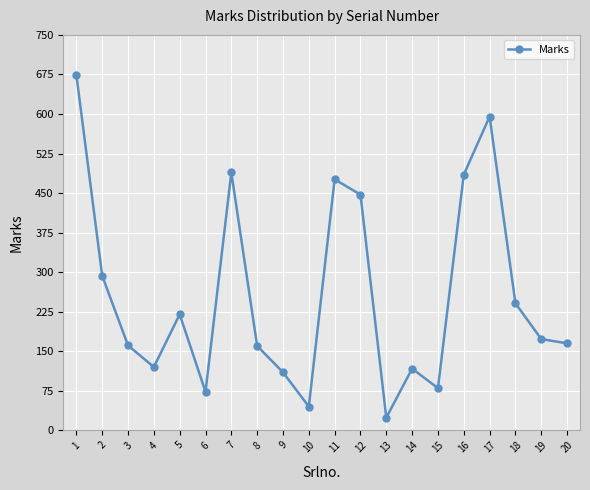

How many interior local peaks (higher than both neighbors) does the data have?

5